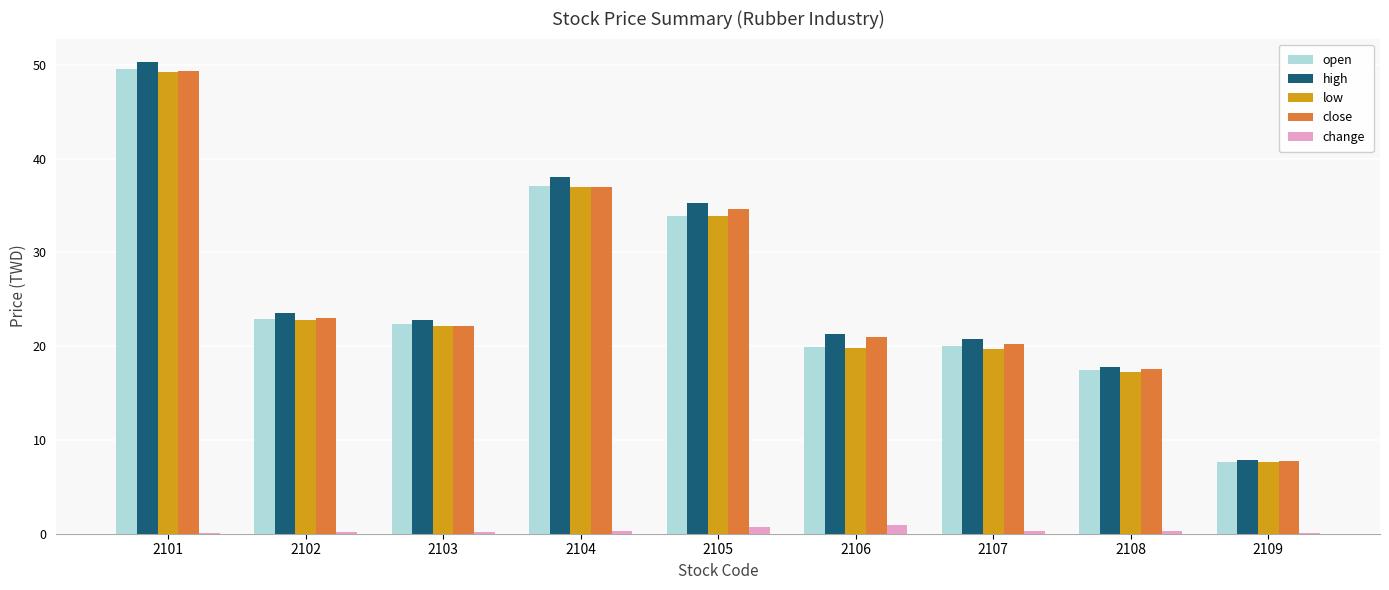

How many values in the high series exceed 22?

5